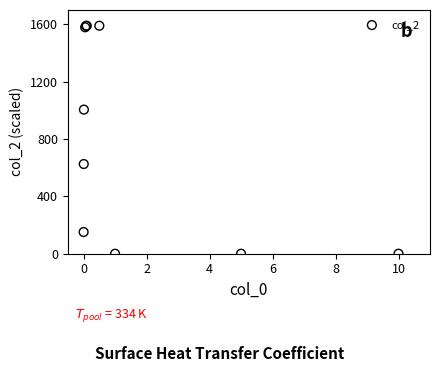

What Y value in the scatter plot is closest to 795?

625.6